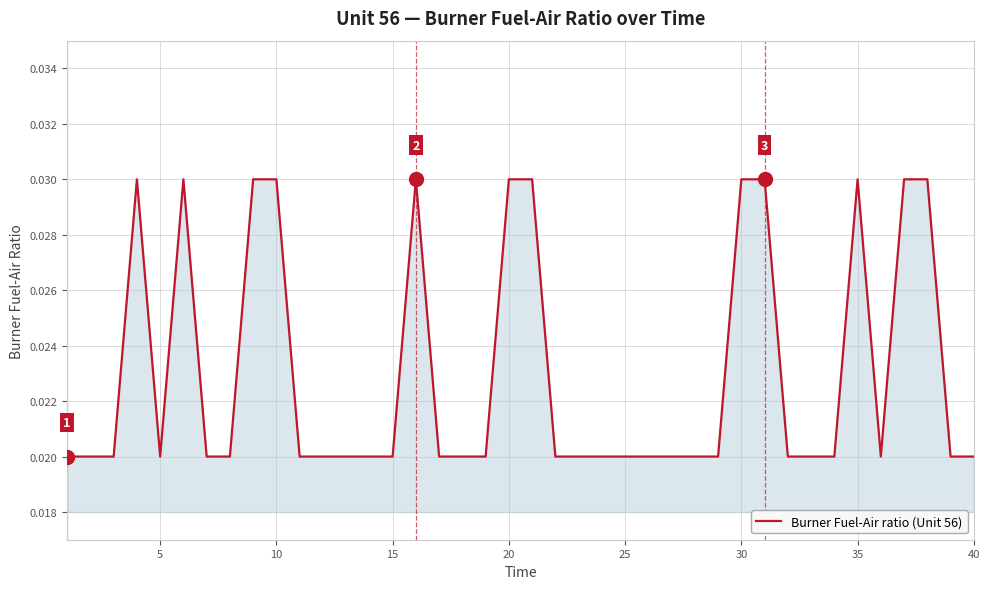

How many lines are shown in the chart?

1